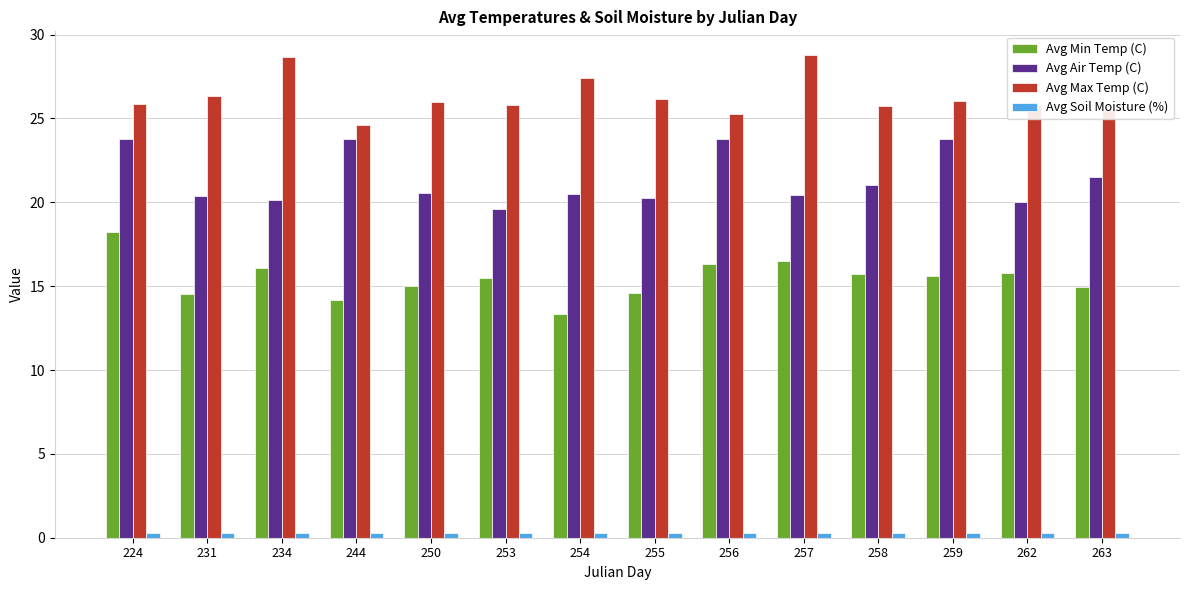

True or false: Avg Max Temp (C) has a value of 33.7 at 262.

False